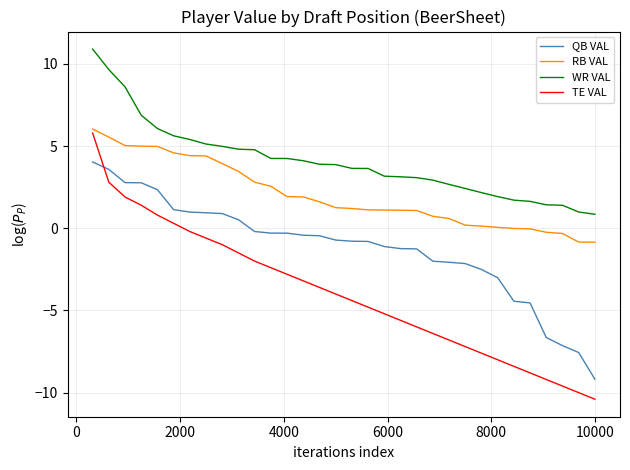

True or false: WR VAL and RB VAL cross at least once.

False